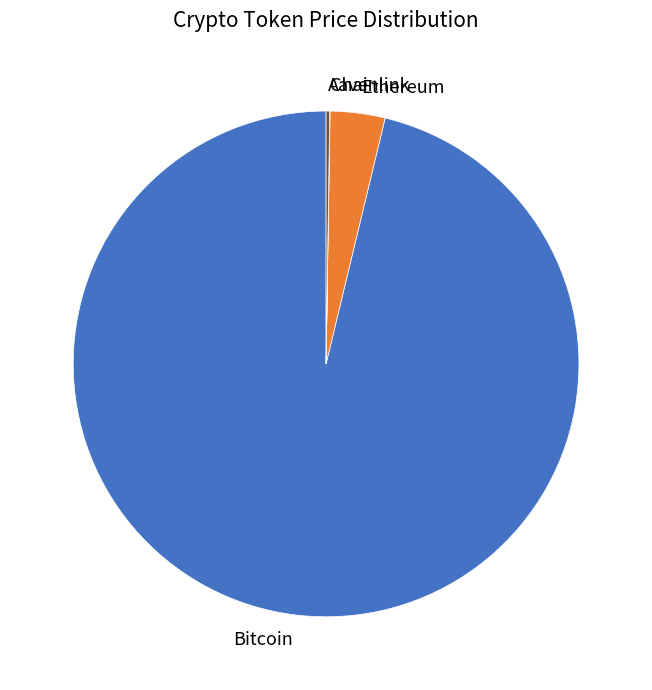

The Bitcoin slice represents 90% of the pie. True or false?

False